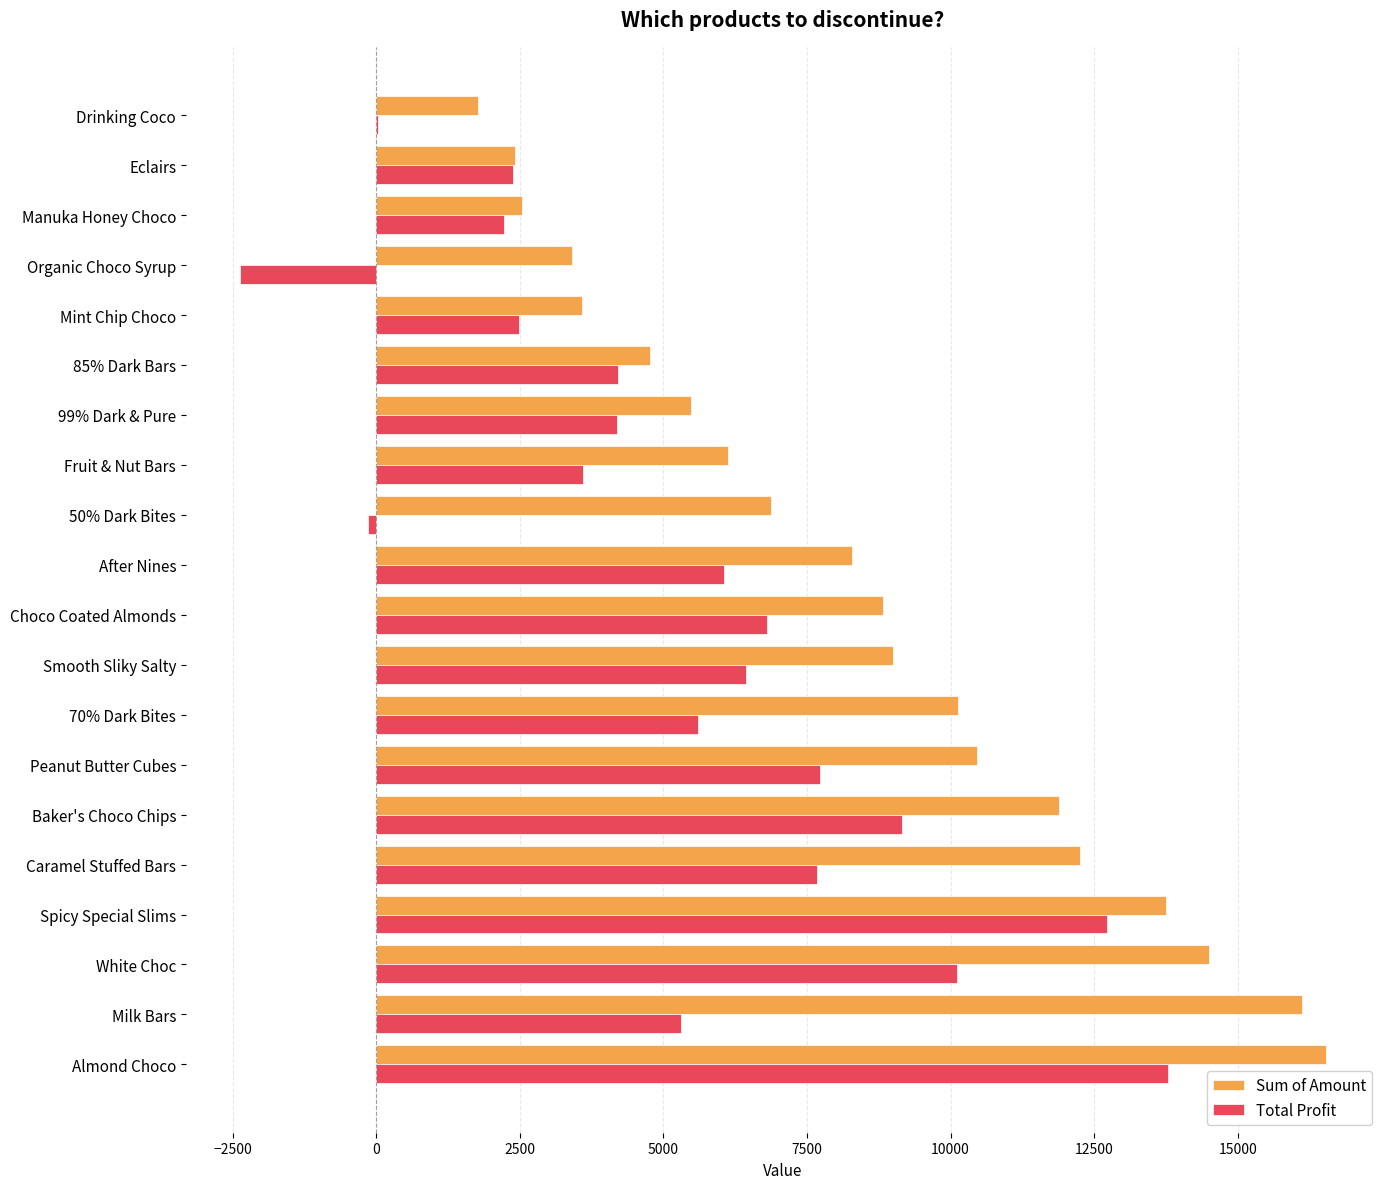

What is the maximum value shown in the chart?

16534.0